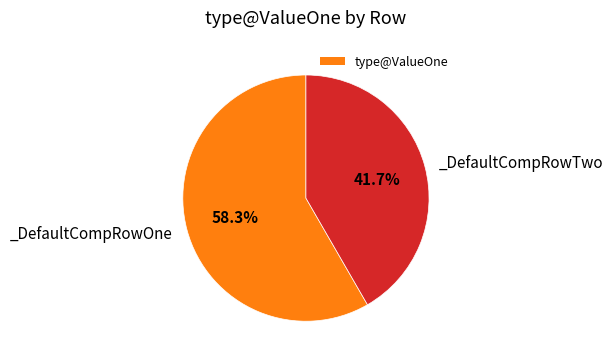

Is there any slice that represents more than half of the pie?

Yes